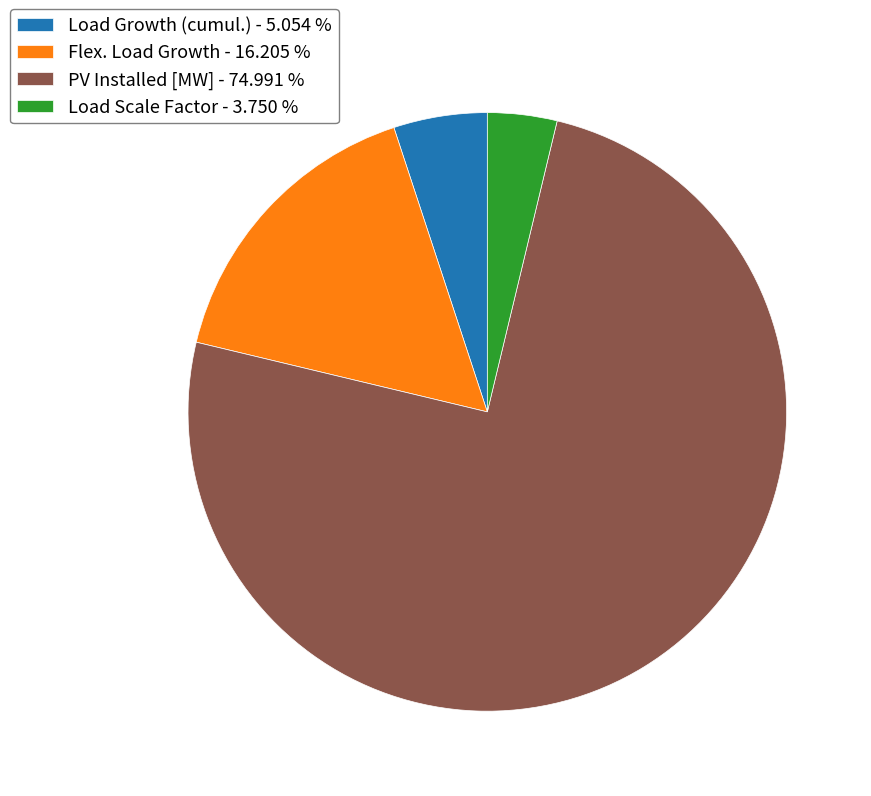

Between PV Installed [MW] - 74.991 % and Load Growth (cumul.) - 5.054 %, which is larger?

PV Installed [MW] - 74.991 %